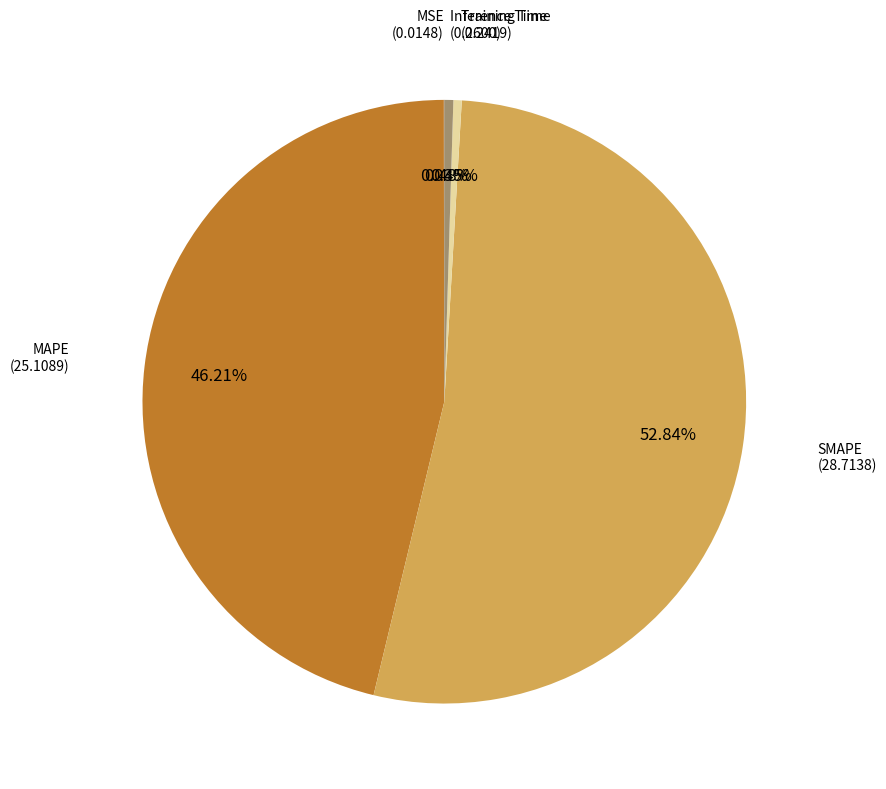

To the nearest percent, what is the difference between the largest and smallest slice percentages?

53%